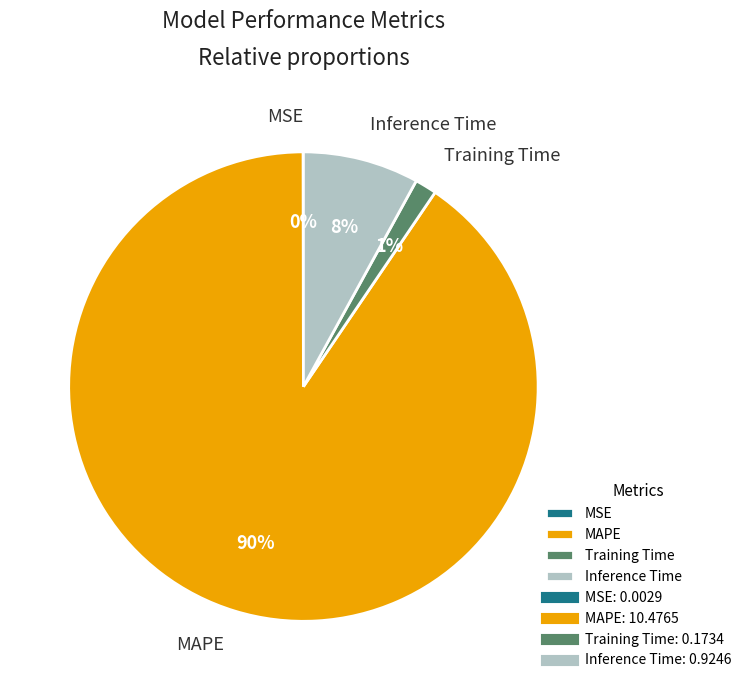

To the nearest percent, what is the average slice percentage?

25%